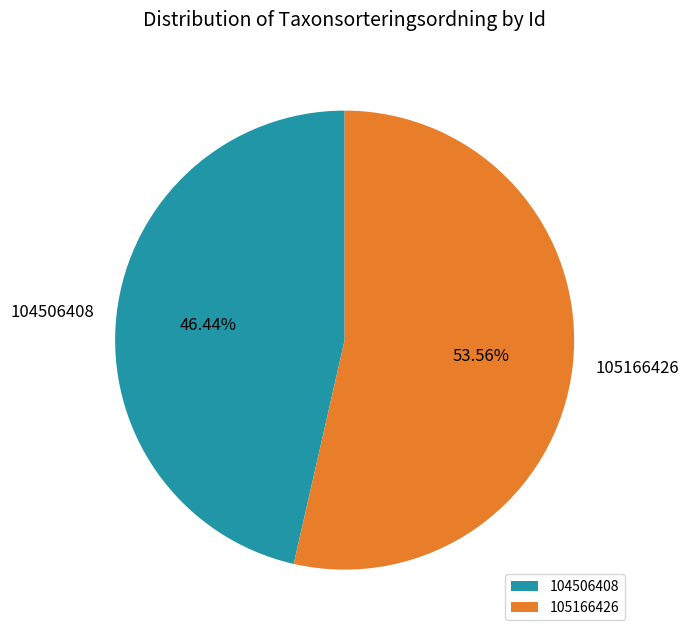

To the nearest percent, what is the difference between the 104506408 and 105166426 slice percentages?

7%